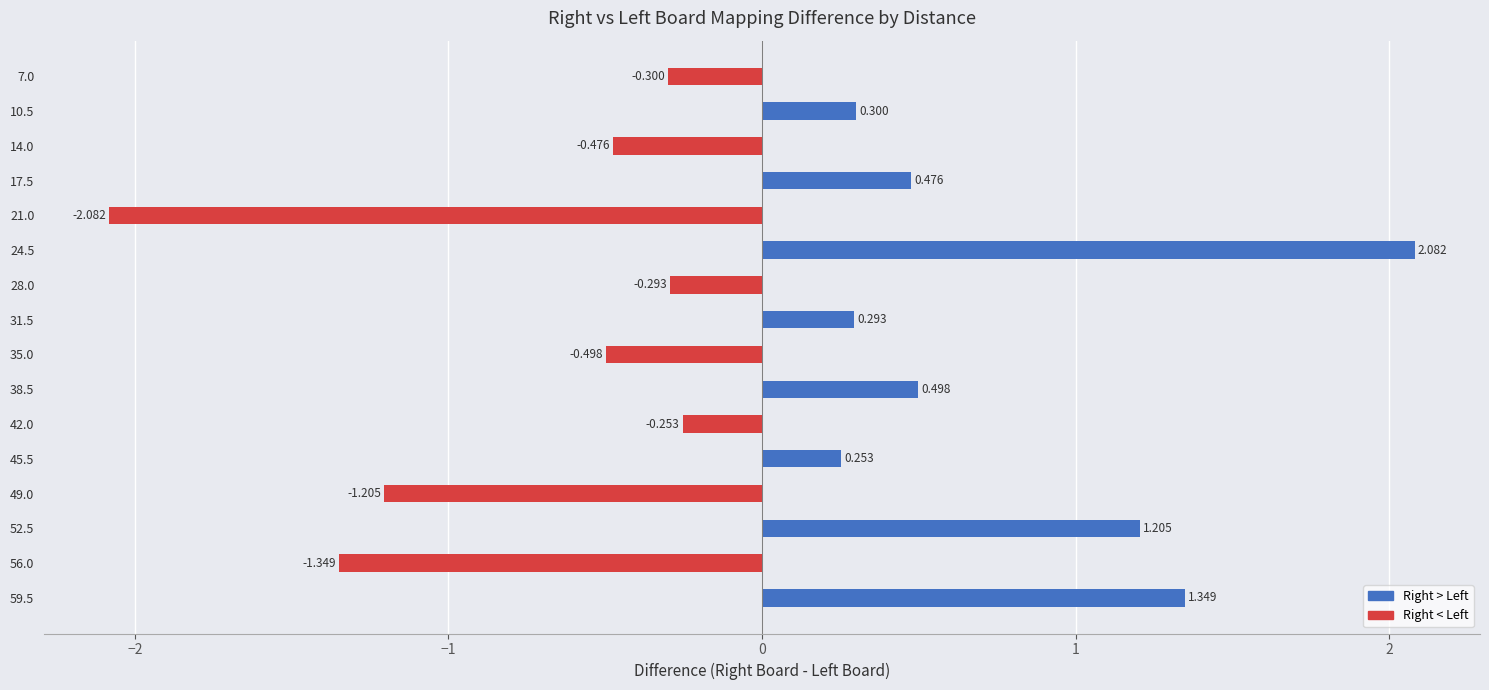

Count the number of values greater than 0.

8